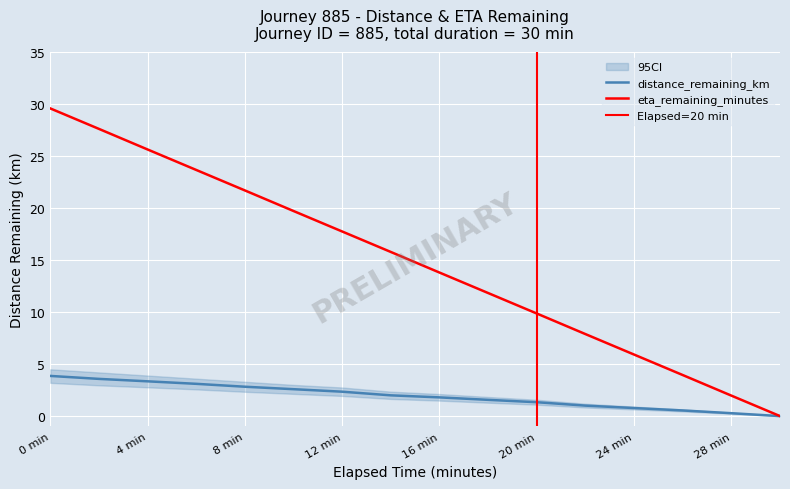

What is the difference between the eta_remaining_minutes values at 26.0 and 20.0?

5.9